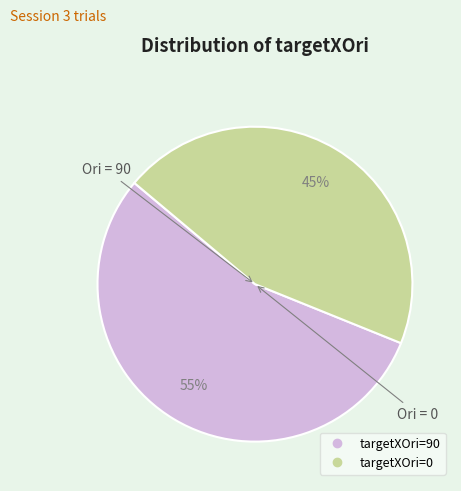

Is there a majority slice in this chart?

Yes